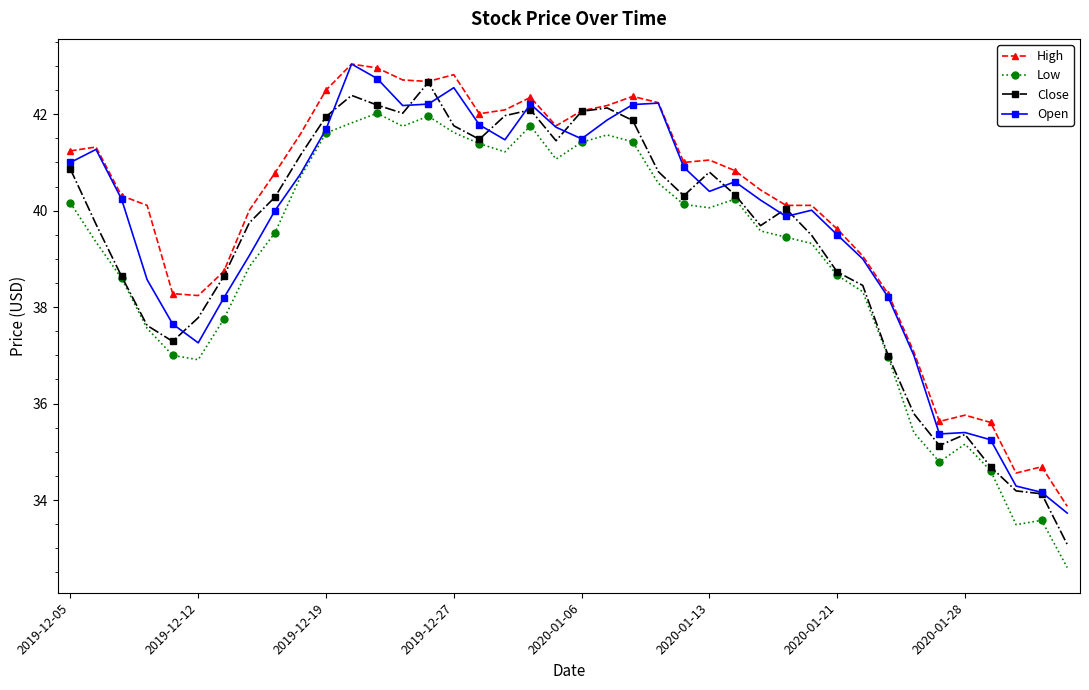

True or false: Low and High cross at least once.

False